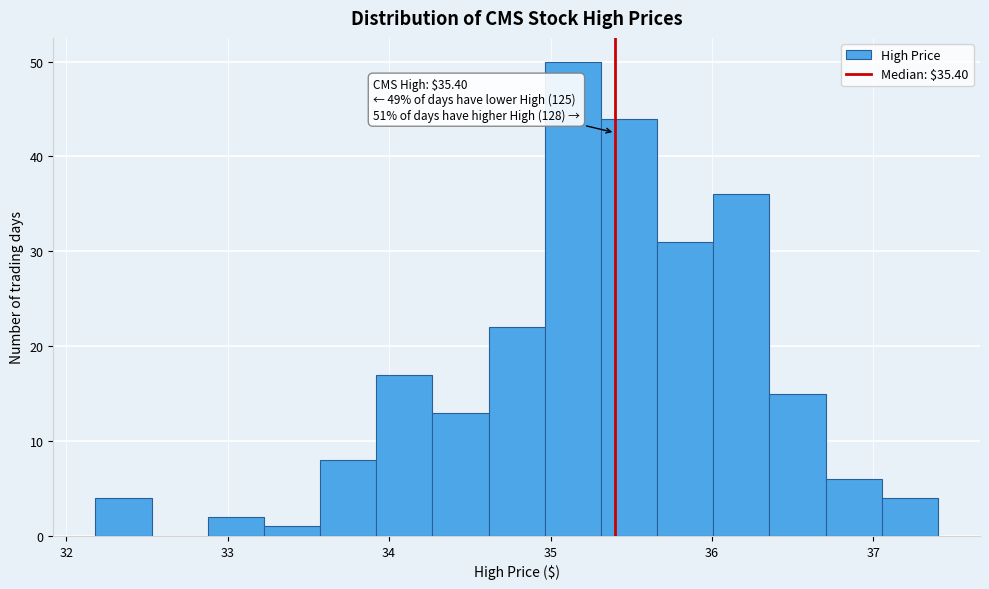

Read against the x-axis, roughly where is the centre of the tallest bar?

35.1